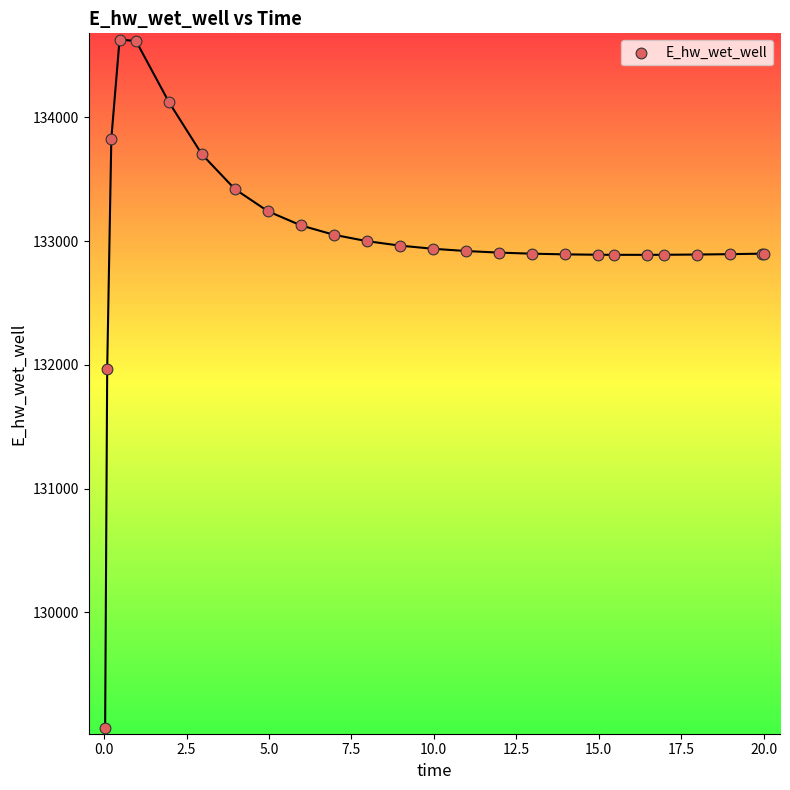

What Y value in the scatter plot is closest to 131849?

131970.4